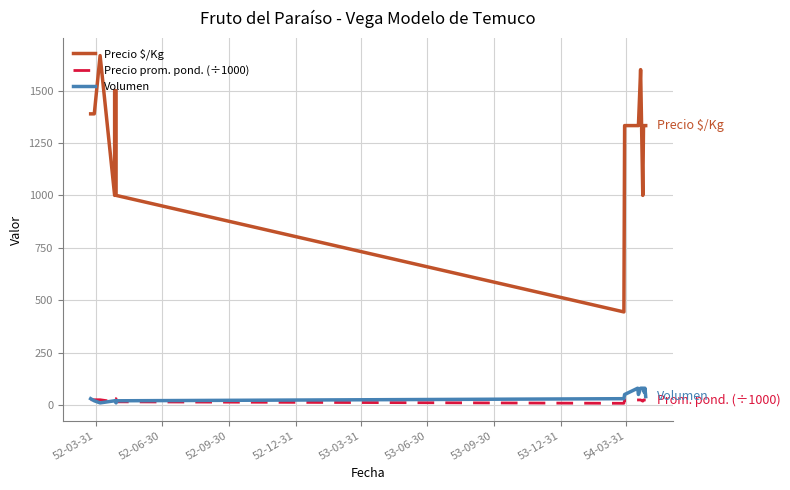

How many series are shown in this chart?

3